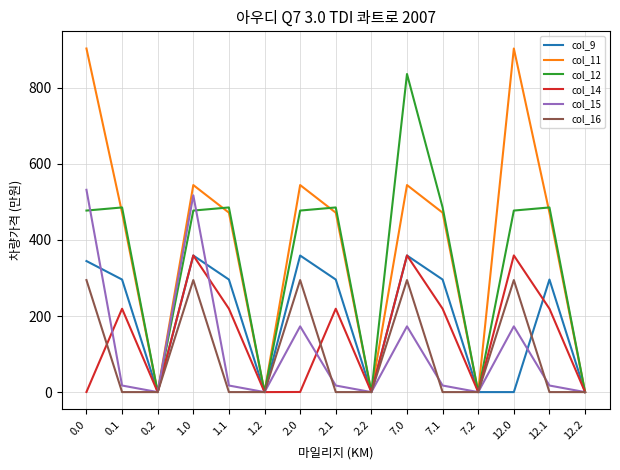

Is this an area chart (filled region under the line)?

No